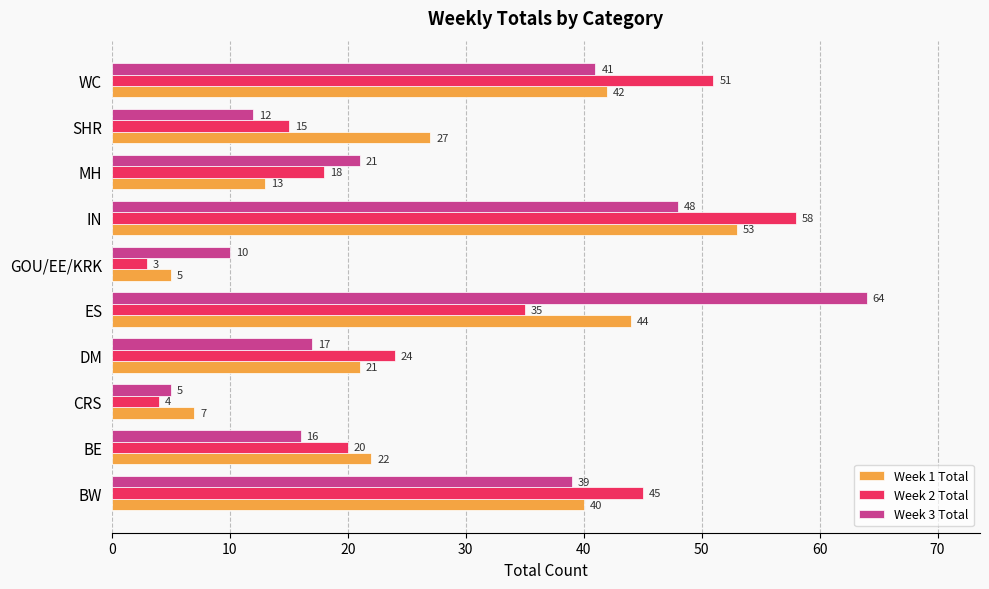

At ES, list the series in order from smallest to largest.

Week 2 Total, Week 1 Total, Week 3 Total